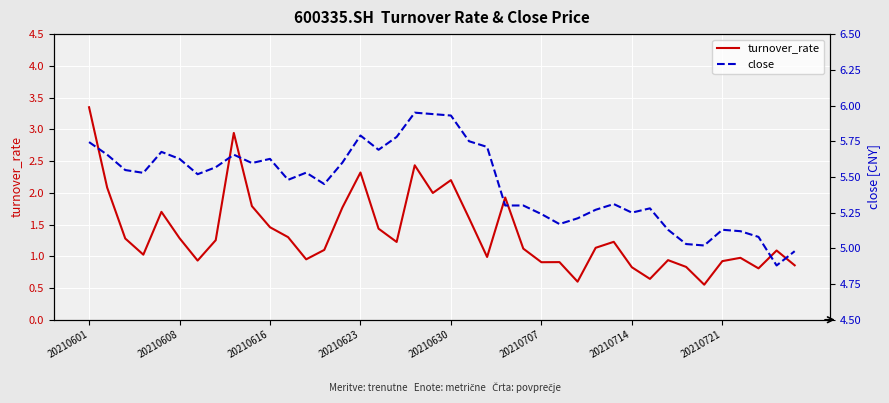

At which label does turnover_rate reach its peak?

20210601